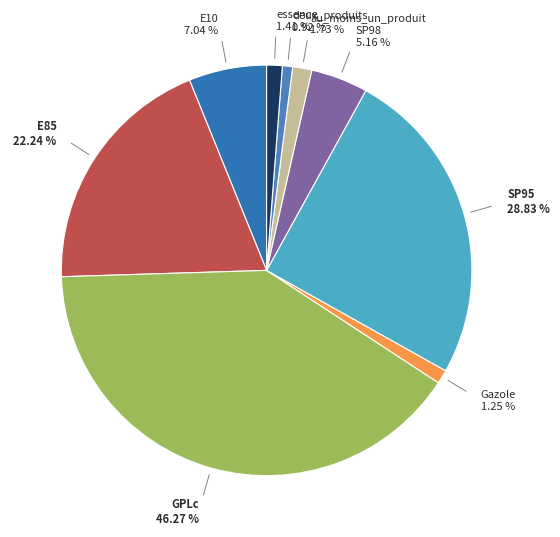

What is the largest slice in the pie chart?

GPLc